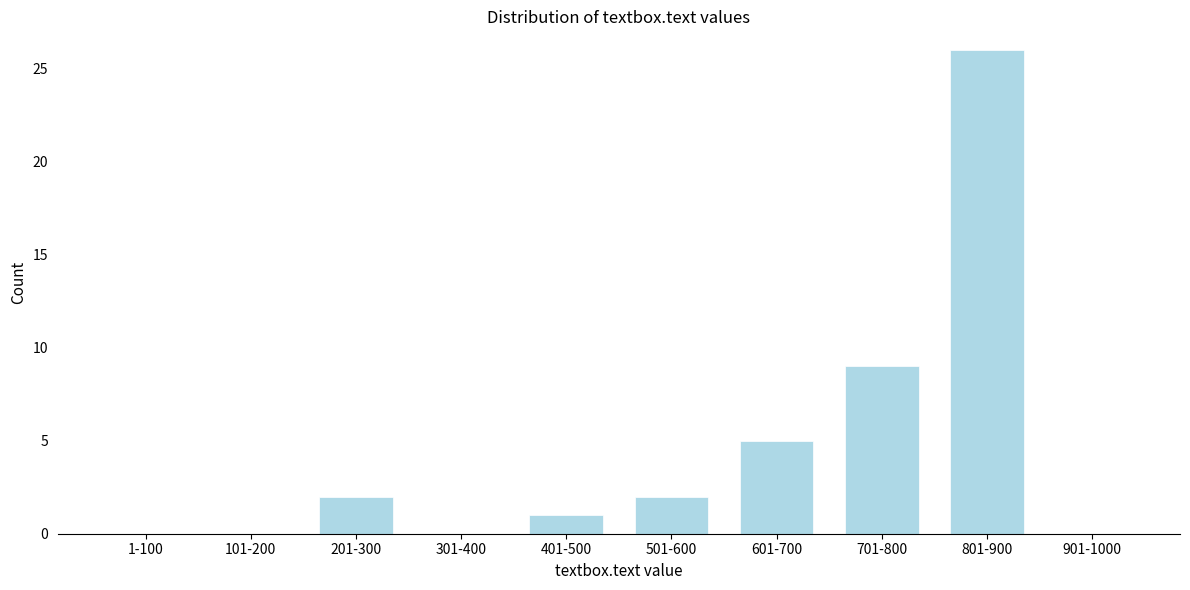

Reading left to right, transcribe all the data shown in this chart.

1-100=0	101-200=0	201-300=2	301-400=0	401-500=1	501-600=2	601-700=5	701-800=9	801-900=26	901-1000=0